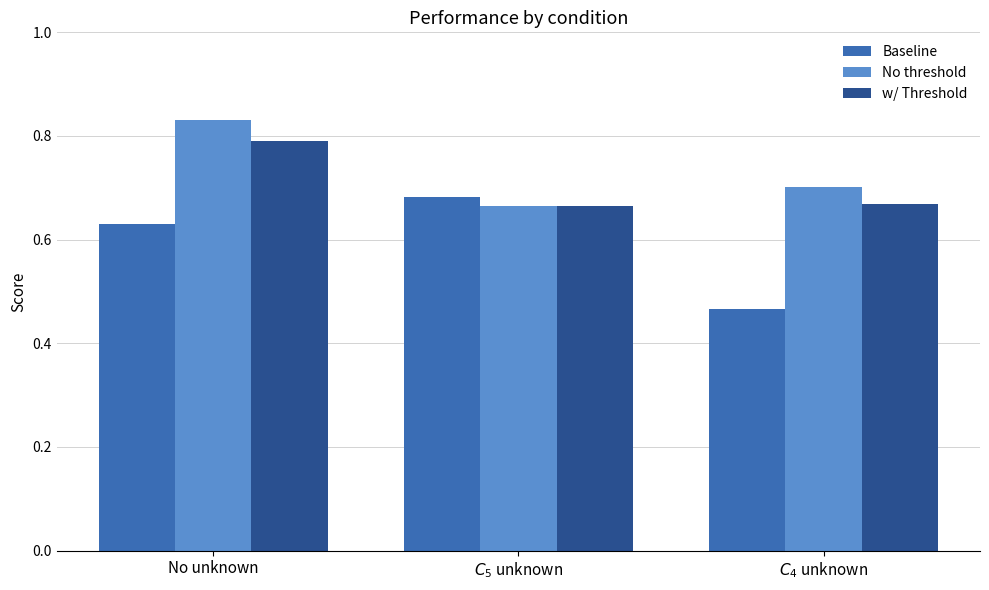

At which category does the chart reach its peak across all series?

No unknown